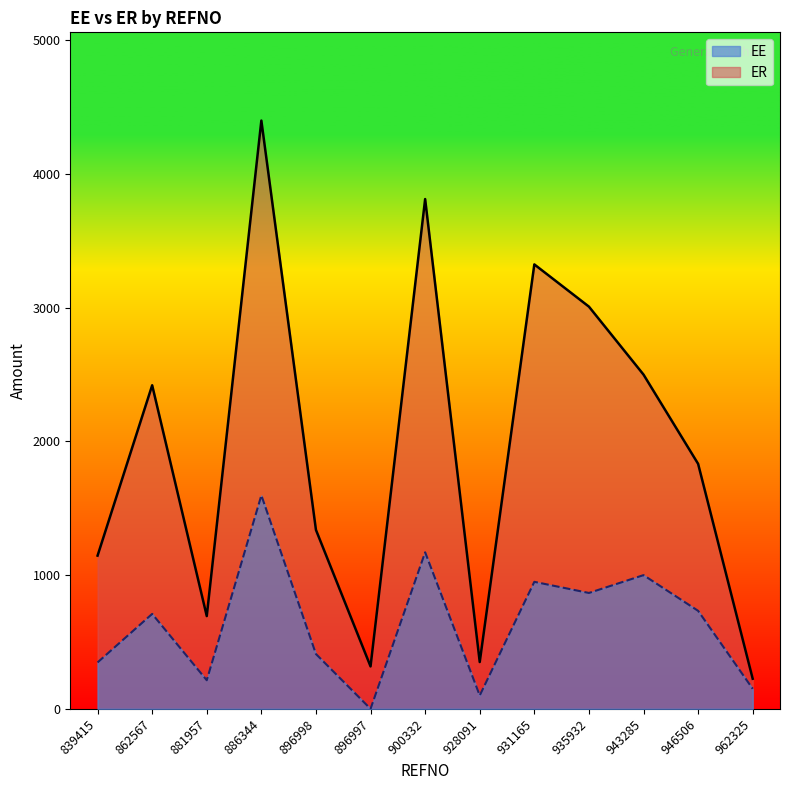

Which has a higher value, 962325 or 839415?

839415